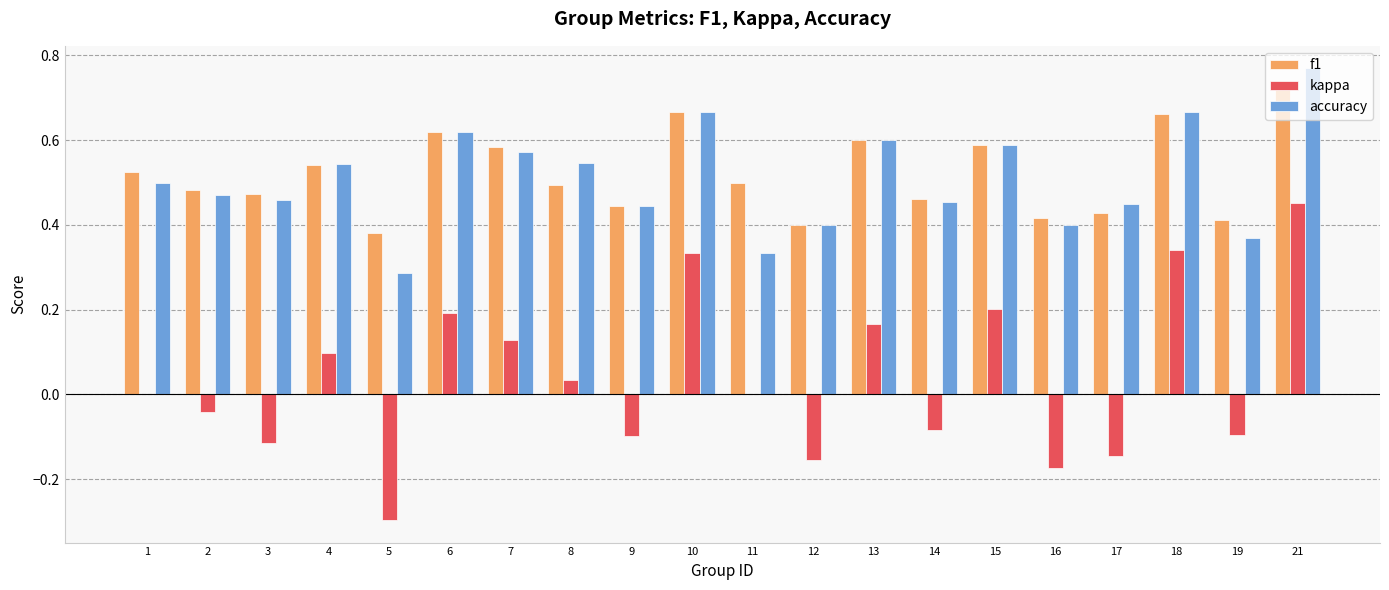

How many series are shown in this chart?

3